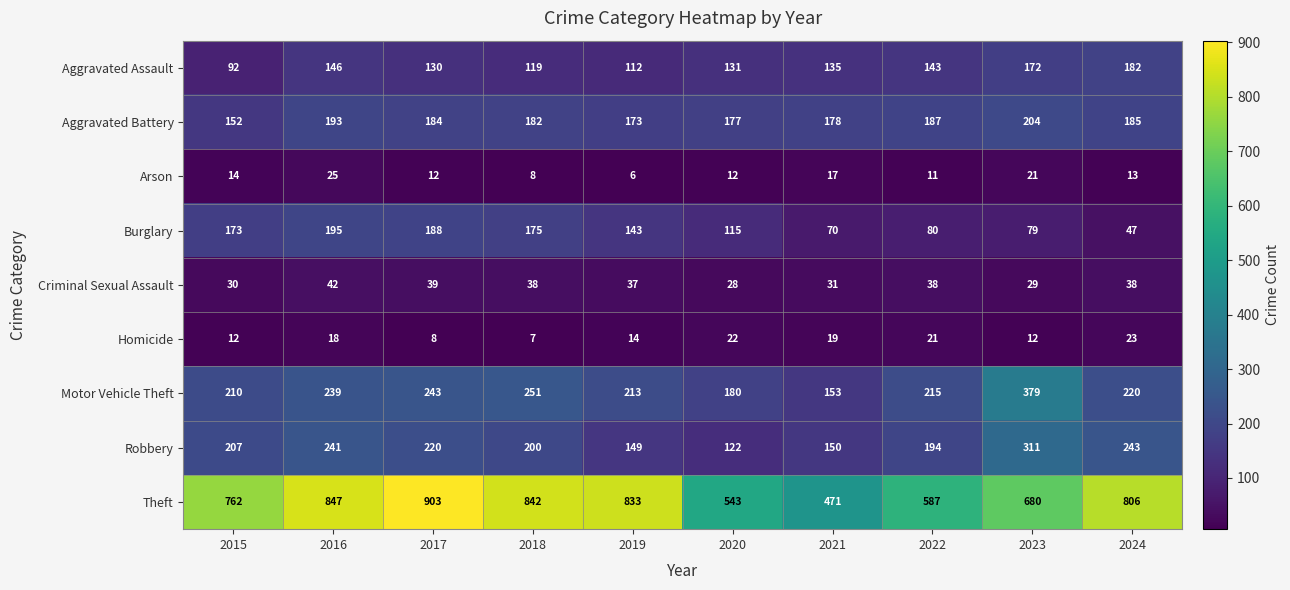

Which series changed the most between 2017 and 2022?

Theft